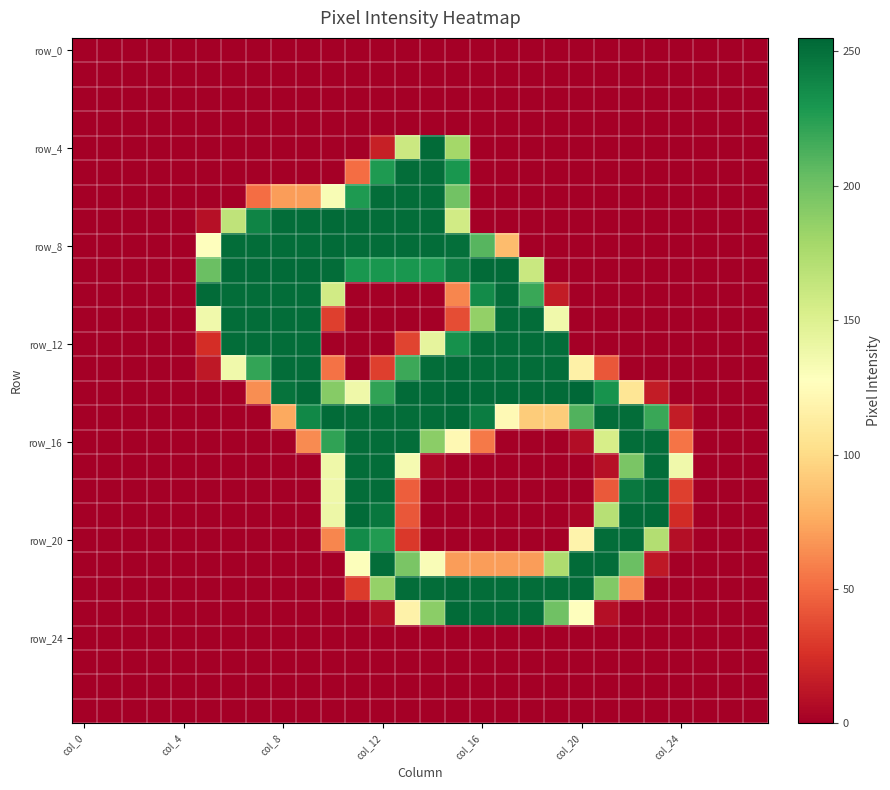

Count the number of categories in the chart.

28